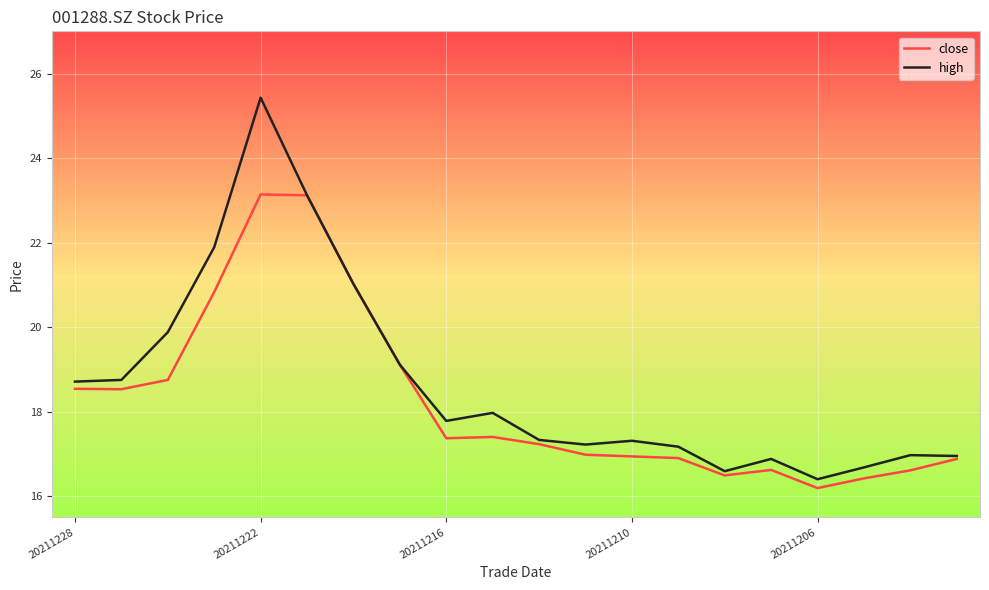

How many lines are shown in the chart?

2